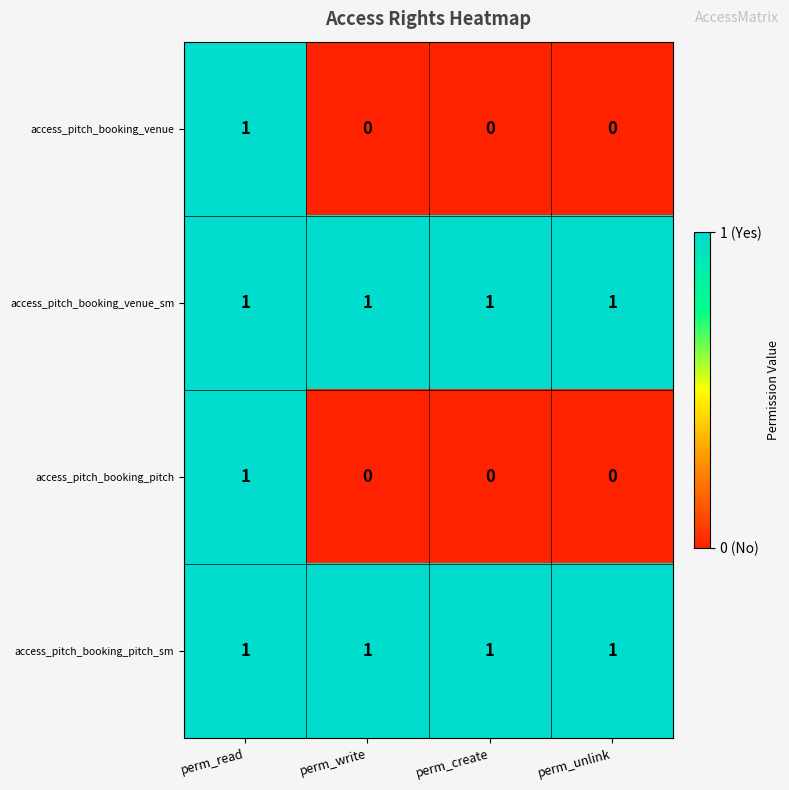

Count the access_pitch_booking_pitch values in the range 0 to 1.

4